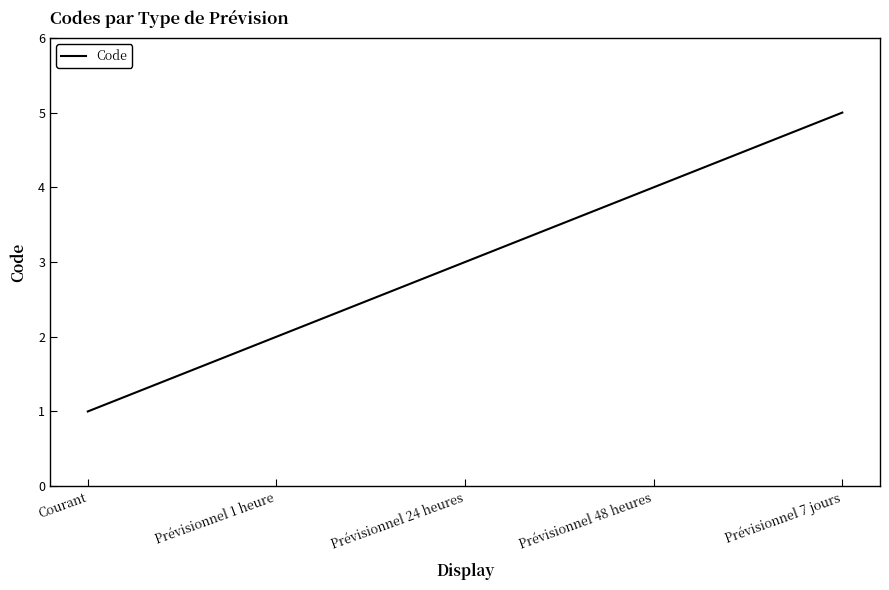

Which category has the lowest value across all series?

Courant